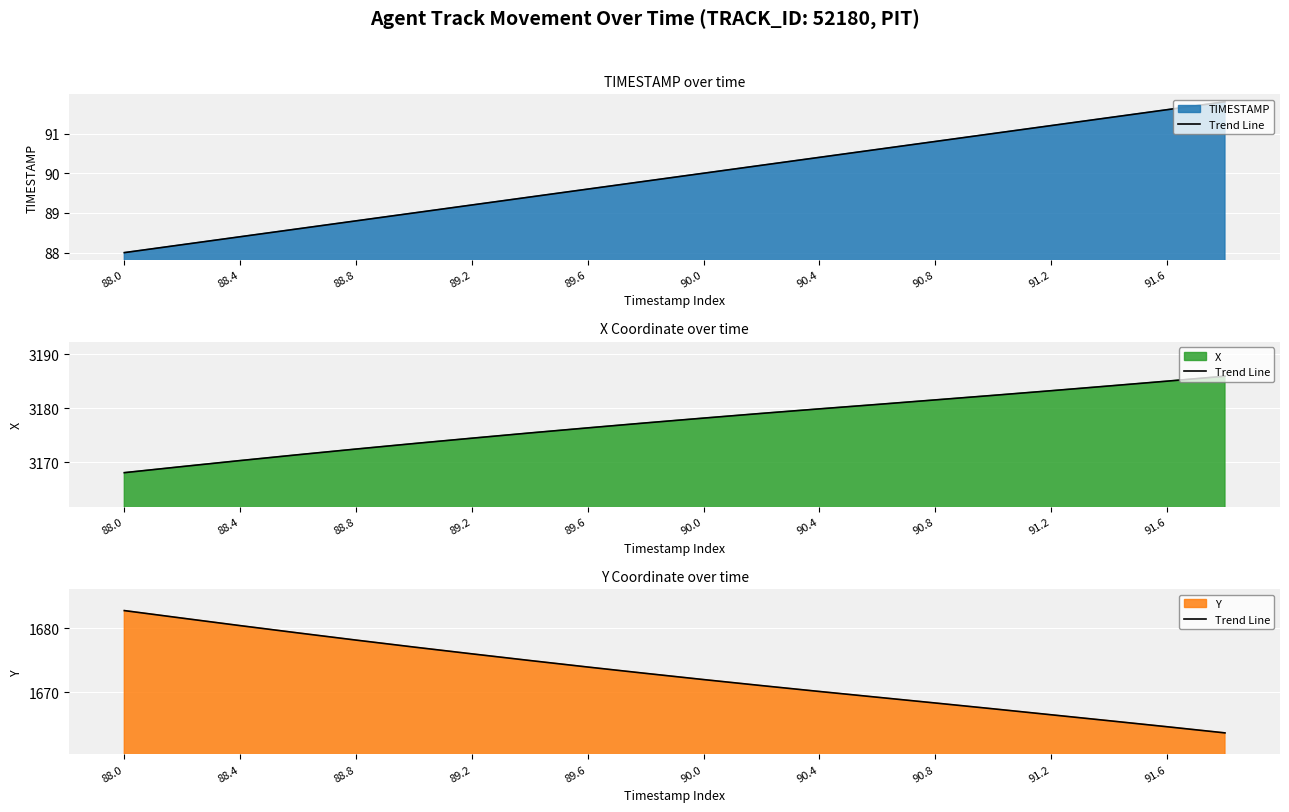

True or false: the data has more than 0 interior local peaks.

False